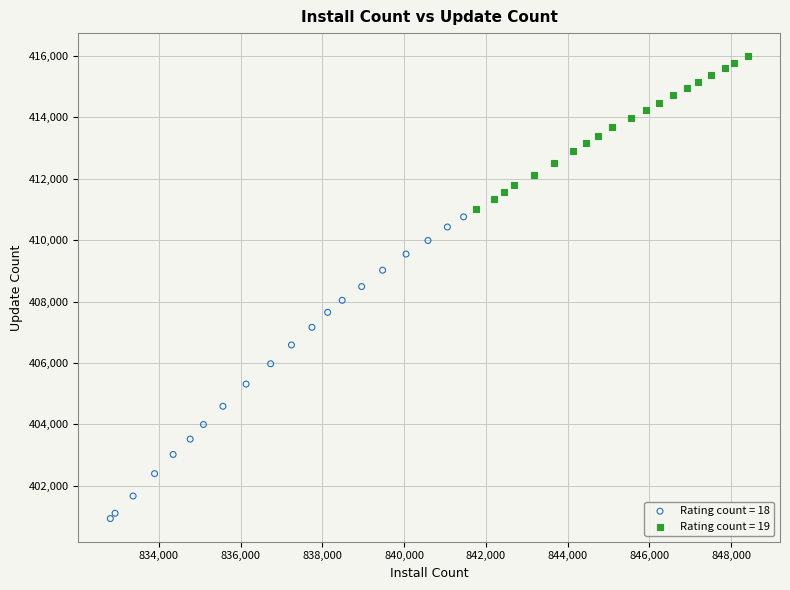

Which series reaches the maximum Y coordinate?

Rating count = 19